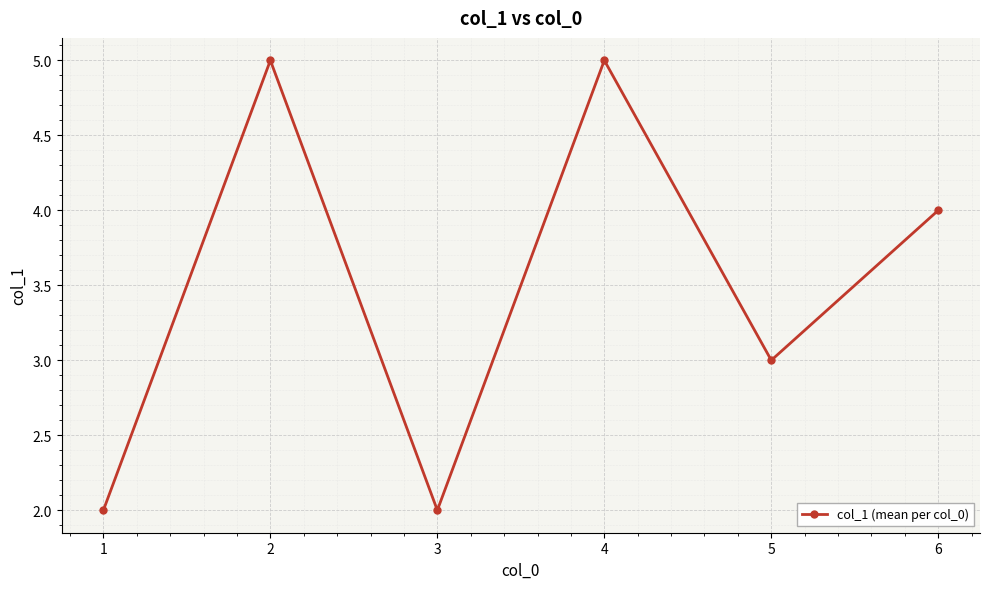

The chart shows a value of 2 at 4. True or false?

False